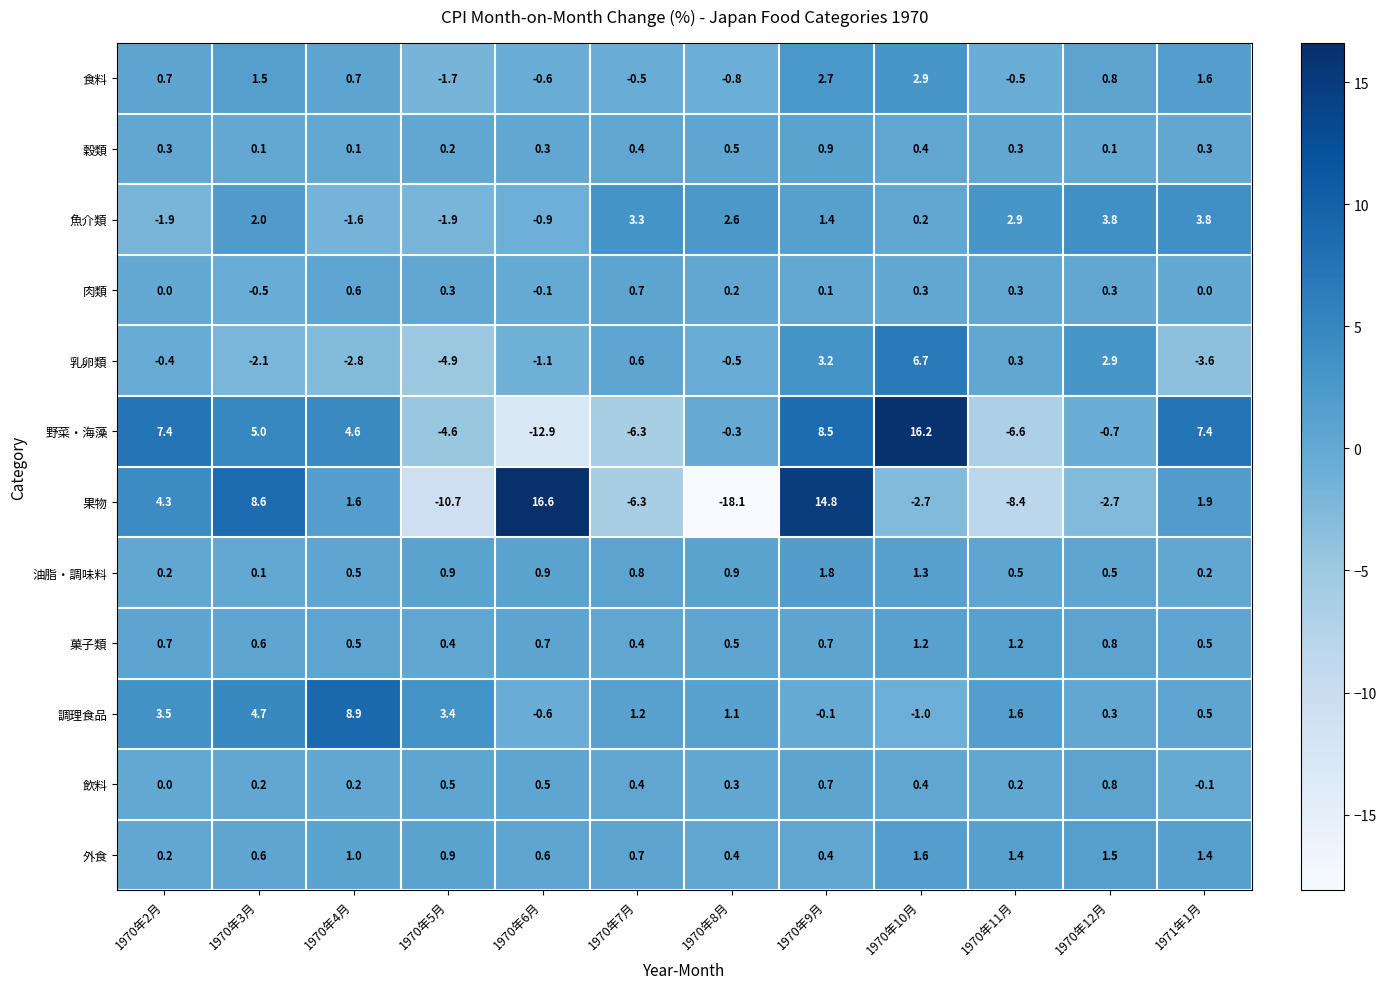

List the series in order of their peak value, highest first.

果物, 野菜・海藻, 調理食品, 乳卵類, 魚介類, 食料, 油脂・調味料, 外食, 菓子類, 穀類, 飲料, 肉類